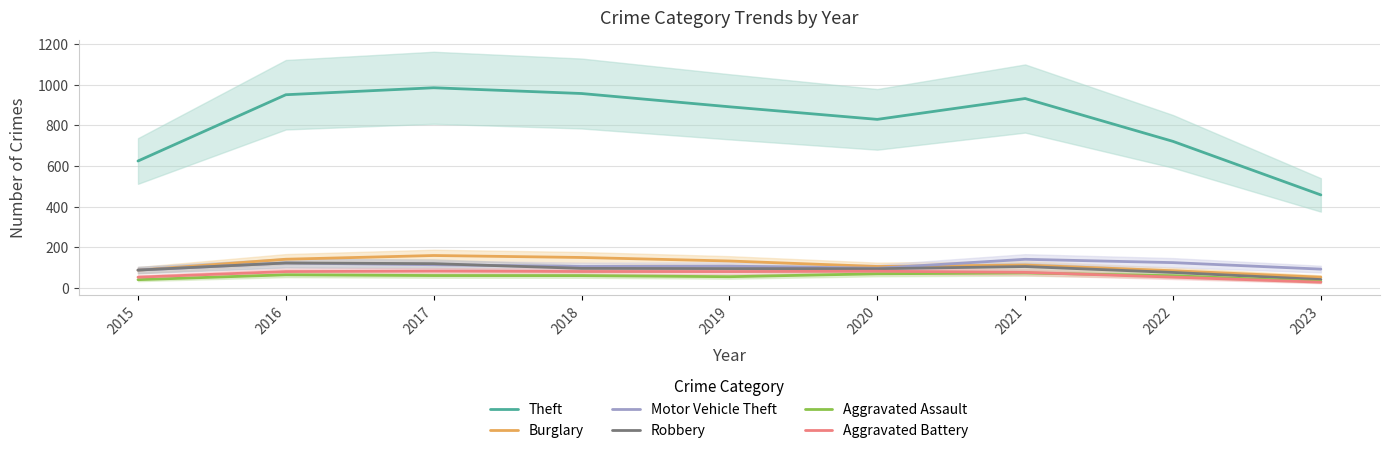

The value of Aggravated Assault at 2023 is 7.1. True or false?

False